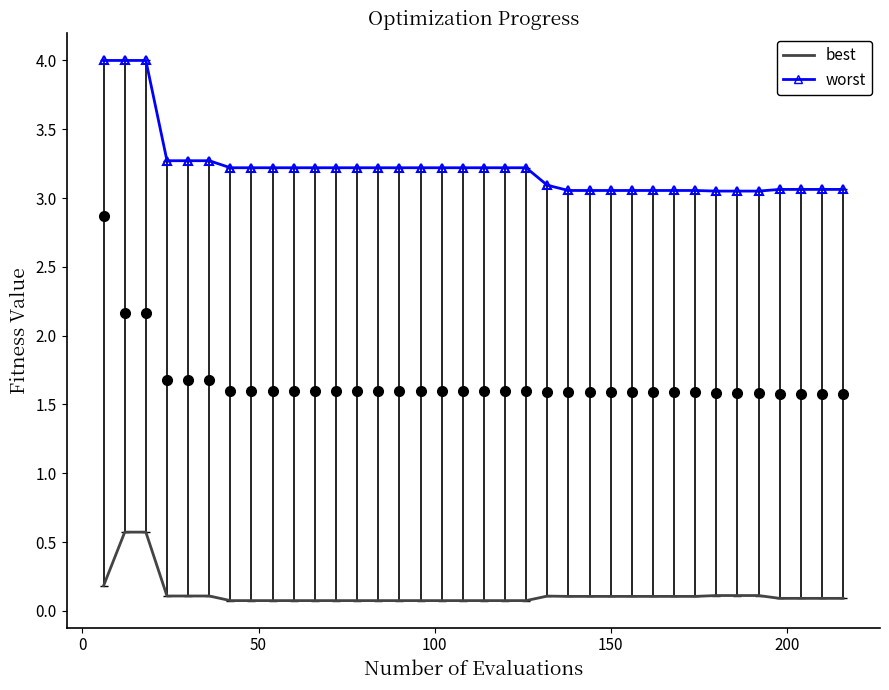

What is the greatest value displayed?

4.0